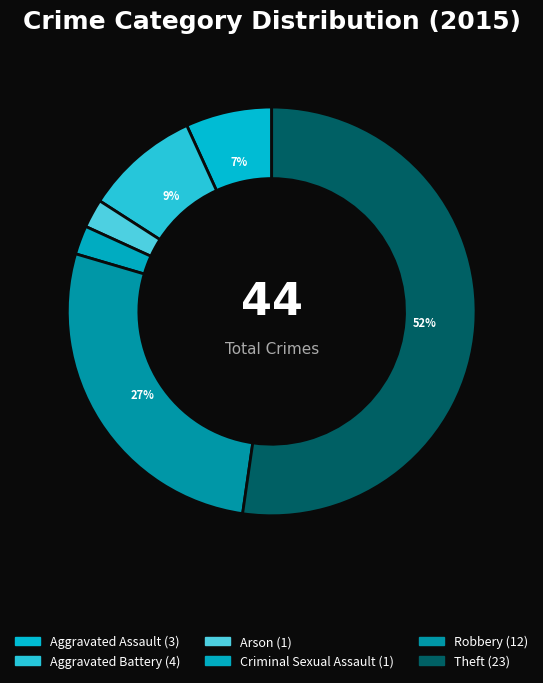

To the nearest percent, what portion does Arson represent?

2%